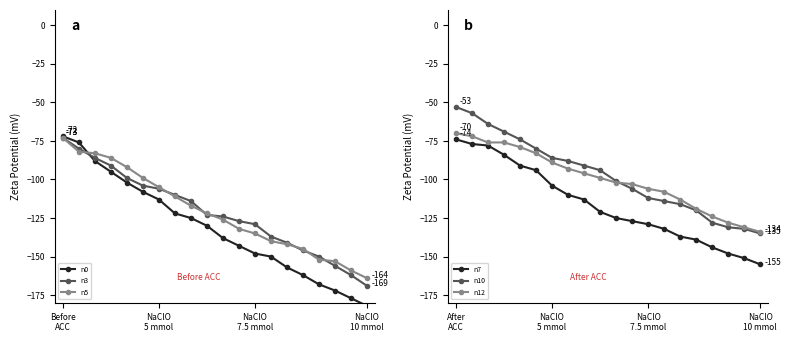

What is the label of the 17th point from the left?

16